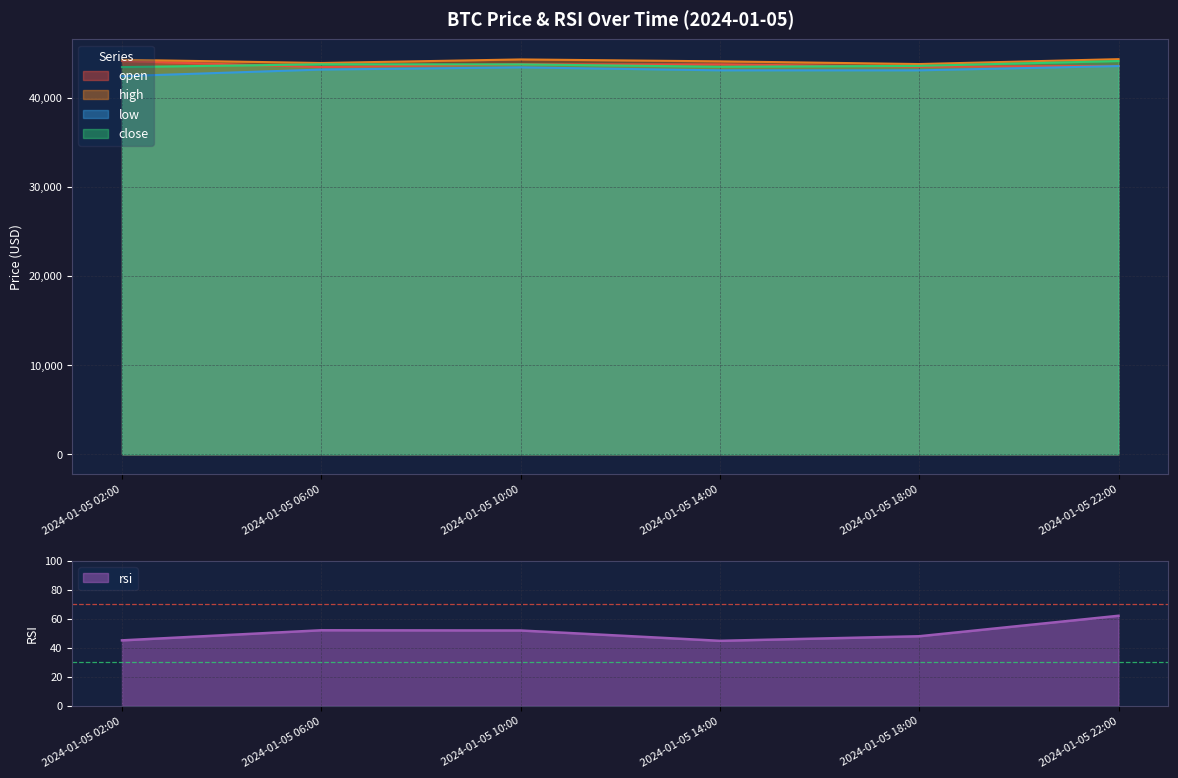

Reading left to right, what are all the values shown in this chart?

open: 44151.1	43465.2	43777.5	43771.3	43500.0	43600.0
high: 44284.0	43926.0	44324.8	44110.1	43808.1	44357.5
low: 42450.0	43187.9	43433.0	43100.0	43100.5	43580.5
close: 43465.2	43777.5	43771.3	43500.0	43600.0	44145.1
rsi: 45.2	52.2	52.0	44.9	48.0	62.2